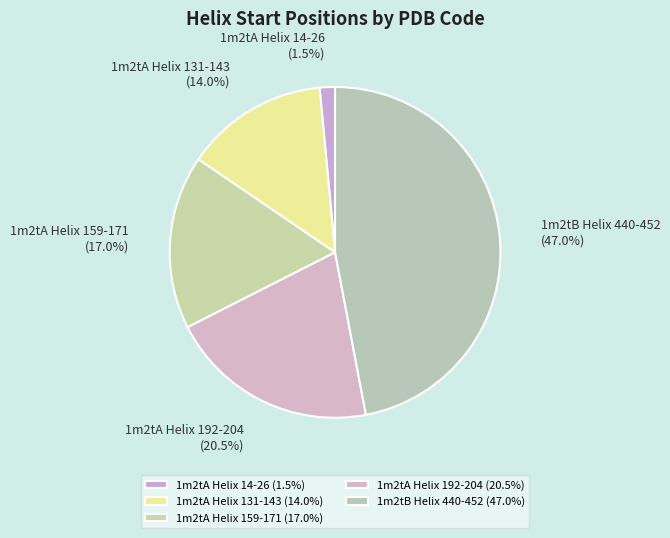

What percentage is the 1m2tA Helix 131-143 slice, to the nearest percent?

14%